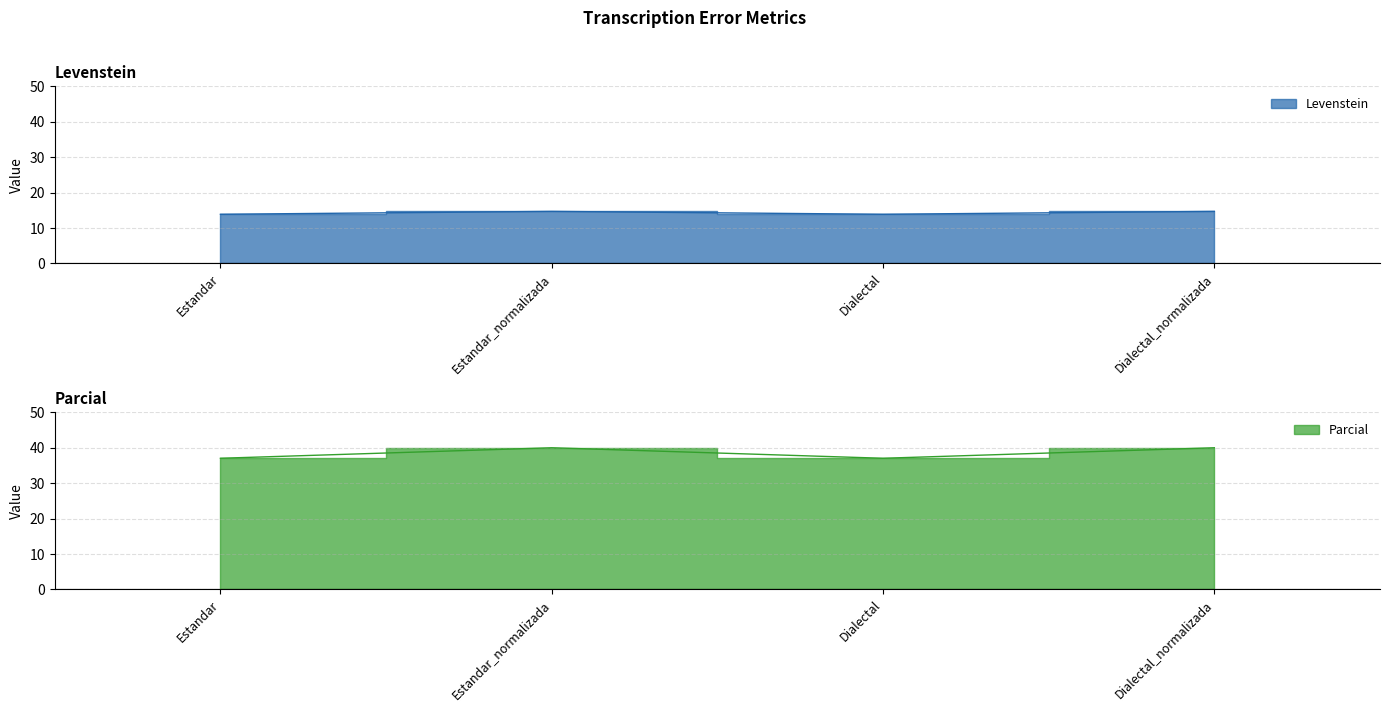

Reading right to left, list all the values displayed in this chart.

Levenstein: 14.7	13.9	14.7	13.9
Parcial: 40.0	37.0	40.0	37.0